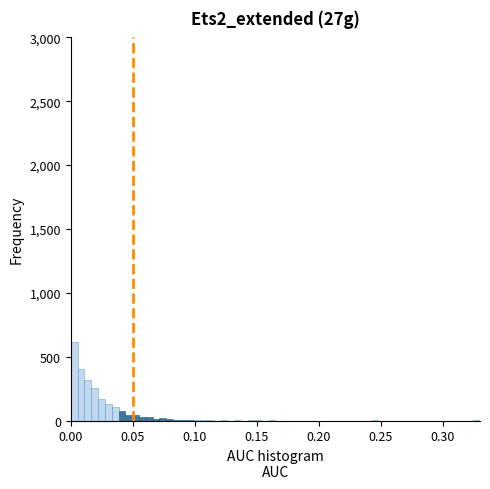

Read against the x-axis, roughly where is the centre of the tallest bar?

0.005